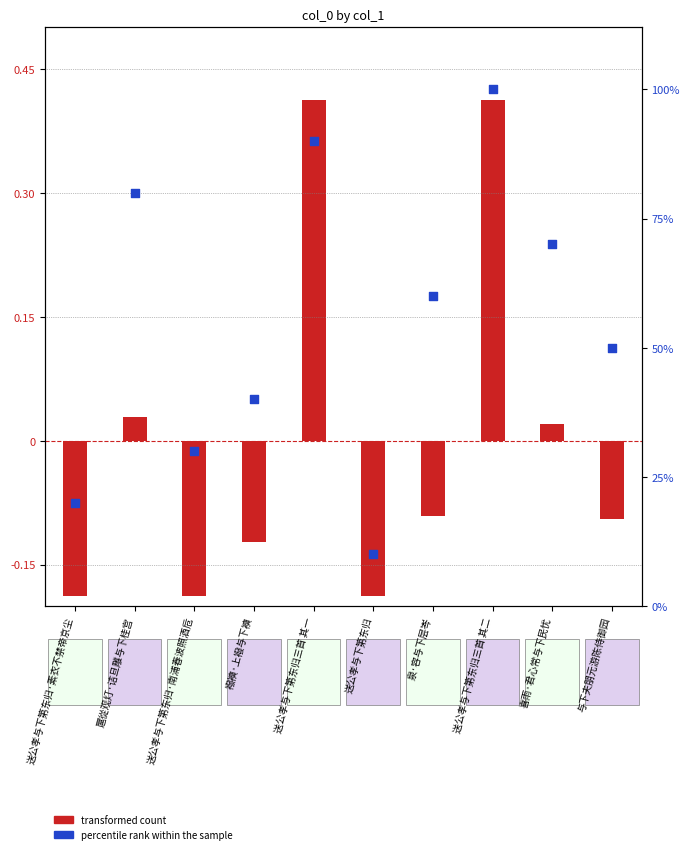

Which series contains the lowest Y value?

transformed count